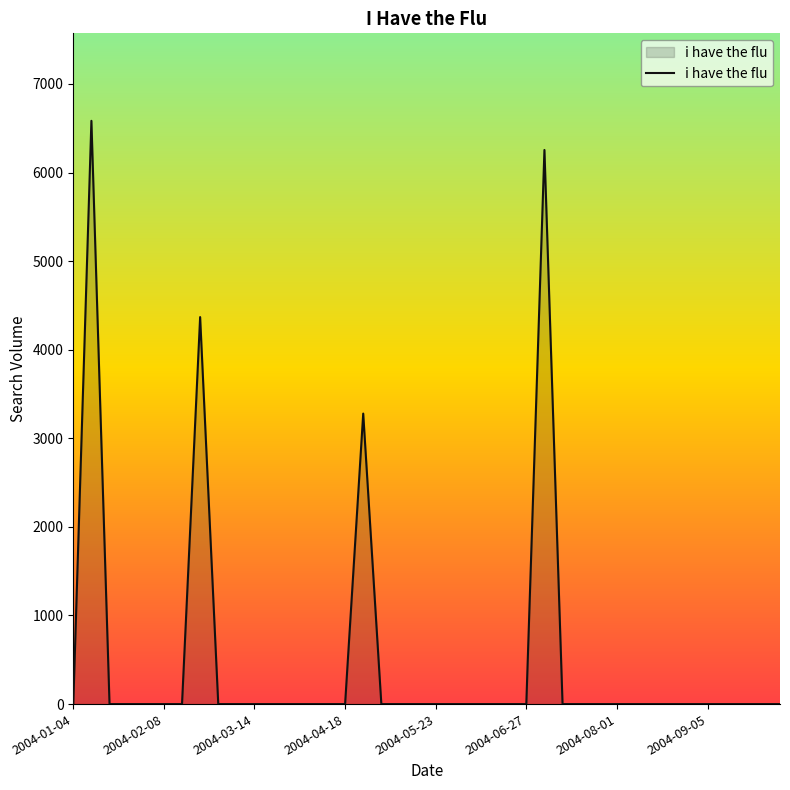

Reading left to right, what are all the values shown in this chart?

0.0	6583.5	0.0	0.0	0.0	0.0	0.0	4368.3	0.0	0.0	0.0	0.0	0.0	0.0	0.0	0.0	3279.1	0.0	0.0	0.0	0.0	0.0	0.0	0.0	0.0	0.0	6254.6	0.0	0.0	0.0	0.0	0.0	0.0	0.0	0.0	0.0	0.0	0.0	0.0	0.0